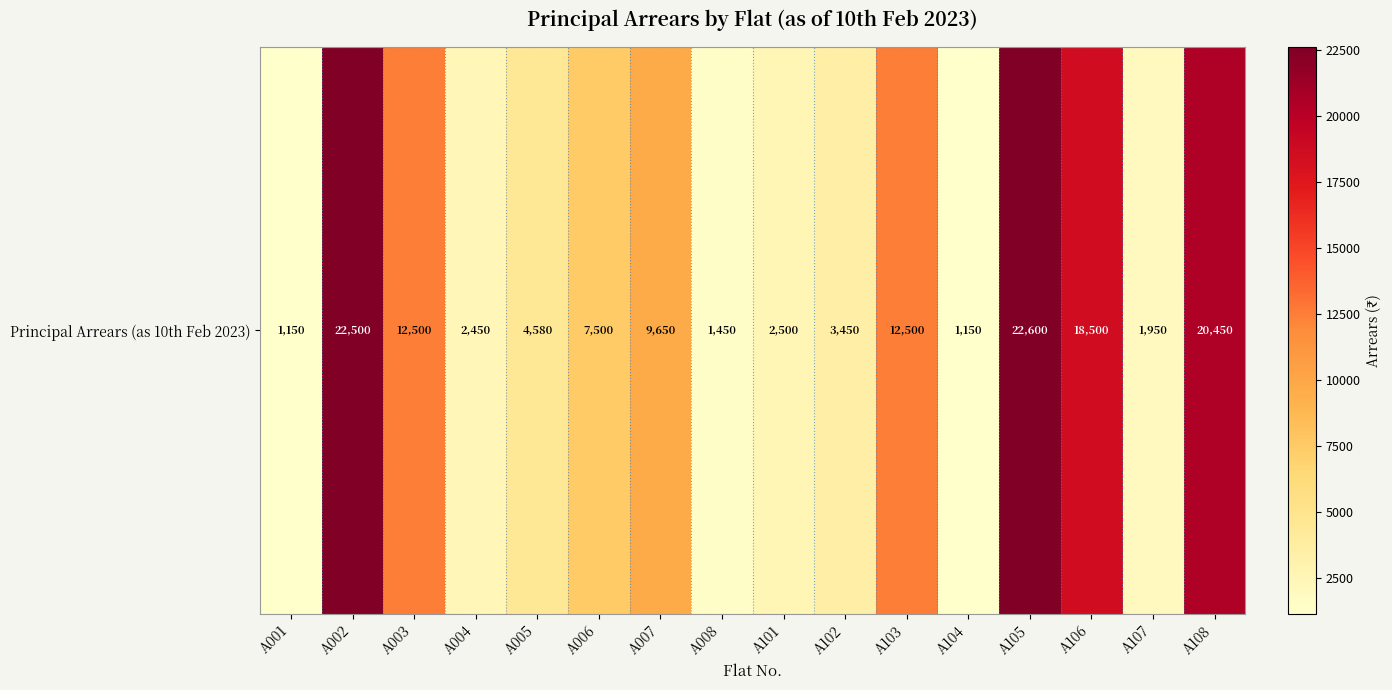

What is the ratio of the value at A005 to the value at A101?

1.8